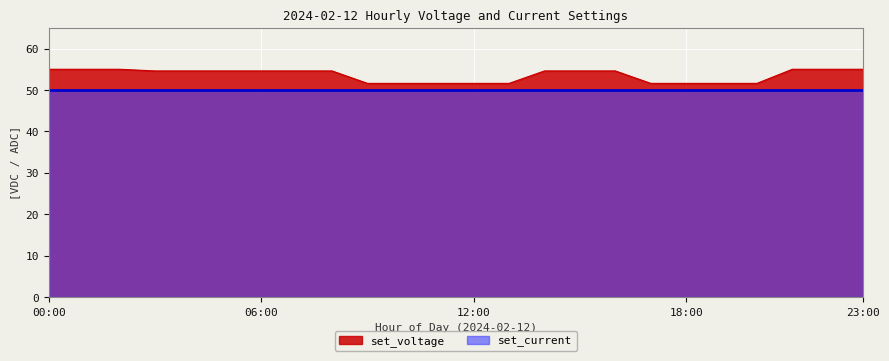

Count the number of categories in the chart.

24